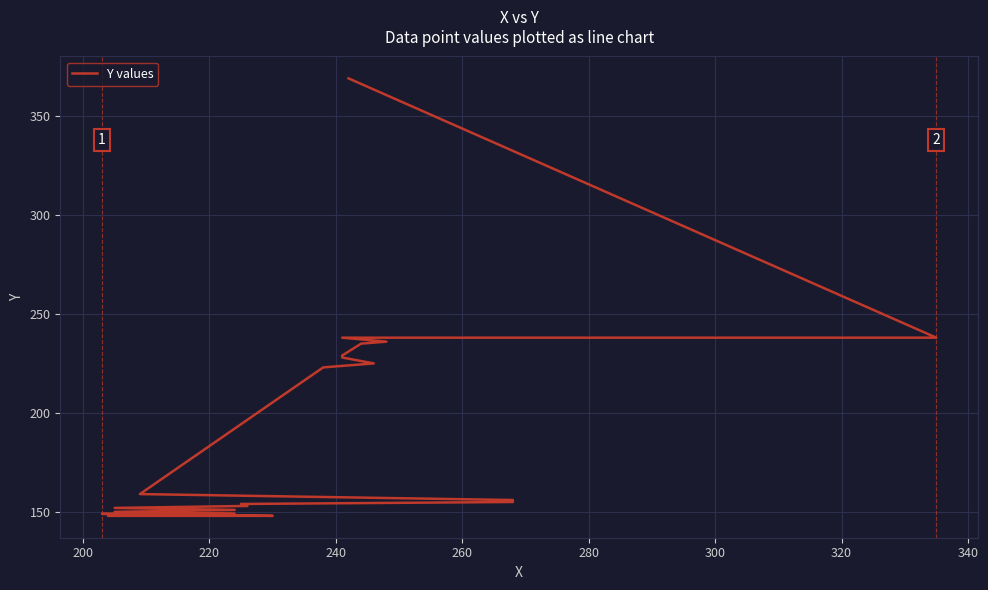

How many series are shown in this chart?

1